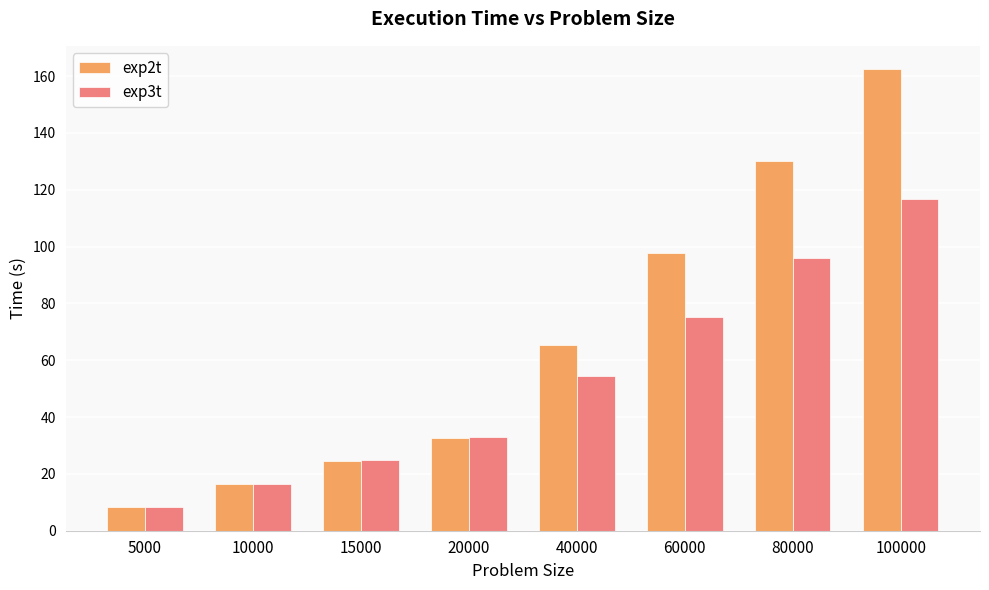

What is the approximate value of exp3t at 40000?

54.5